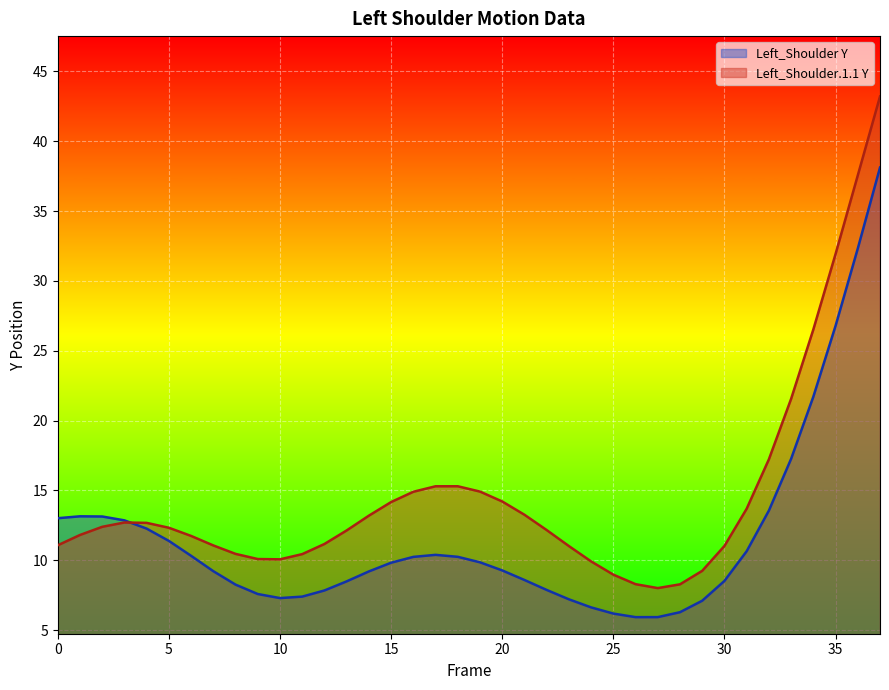

Reading left to right, list all the values displayed in this chart.

Left_Shoulder Y: 0=13.0	1=13.2	2=13.1	3=12.9	4=12.3	5=11.4	6=10.3	7=9.2	8=8.3	9=7.6	10=7.3	11=7.4	12=7.8	13=8.5	14=9.2	15=9.8	16=10.2	17=10.4	18=10.3	19=9.9	20=9.3	21=8.6	22=7.9	23=7.2	24=6.6	25=6.2	26=5.9	27=5.9	28=6.3	29=7.1	30=8.5	31=10.7	32=13.6	33=17.3	34=21.7	35=26.8	36=32.3	37=38.1
Left_Shoulder.1.1 Y: 0=11.1	1=11.8	2=12.4	3=12.7	4=12.7	5=12.3	6=11.7	7=11.1	8=10.5	9=10.1	10=10.1	11=10.4	12=11.2	13=12.1	14=13.2	15=14.2	16=14.9	17=15.3	18=15.3	19=14.9	20=14.2	21=13.3	22=12.2	23=11.0	24=9.9	25=9.0	26=8.3	27=8.0	28=8.3	29=9.2	30=11.0	31=13.7	32=17.2	33=21.6	34=26.5	35=31.9	36=37.5	37=43.2